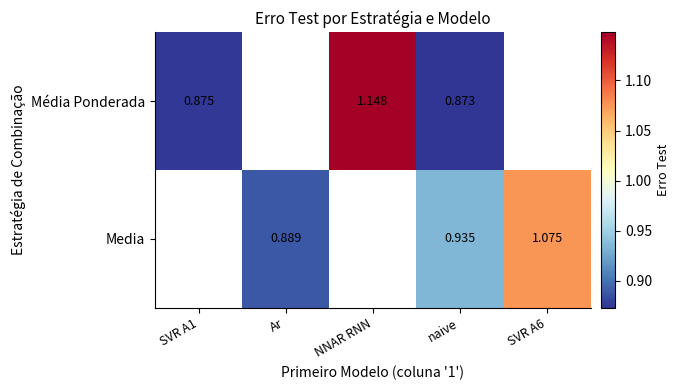

Rank the series at naive from highest to lowest value.

Media, Média Ponderada